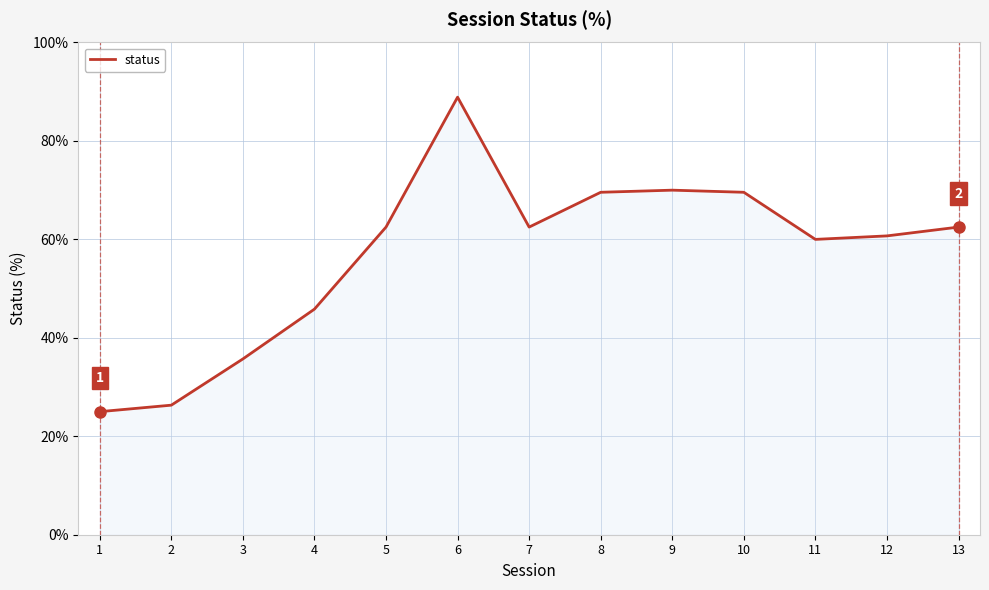

Does the chart display data point markers on the line(s)?

No